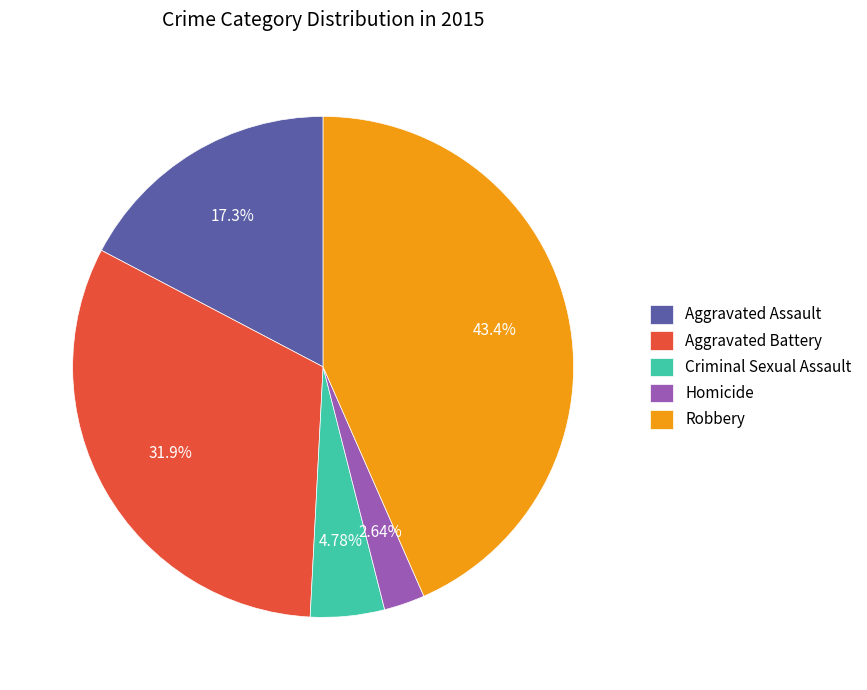

To the nearest percent, what is the average slice percentage?

20%